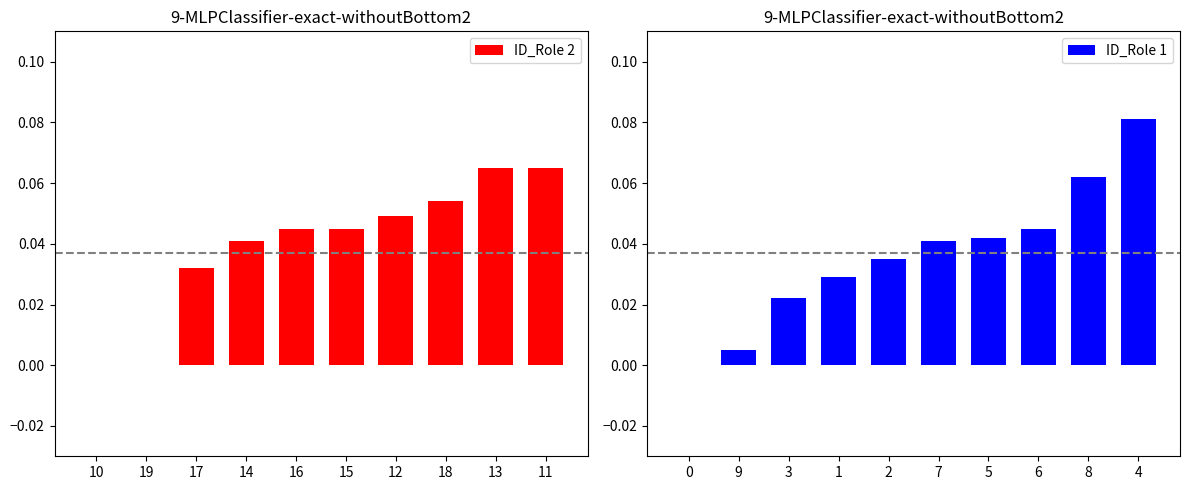

What is the sum of all ID_Role 2 values?

0.4